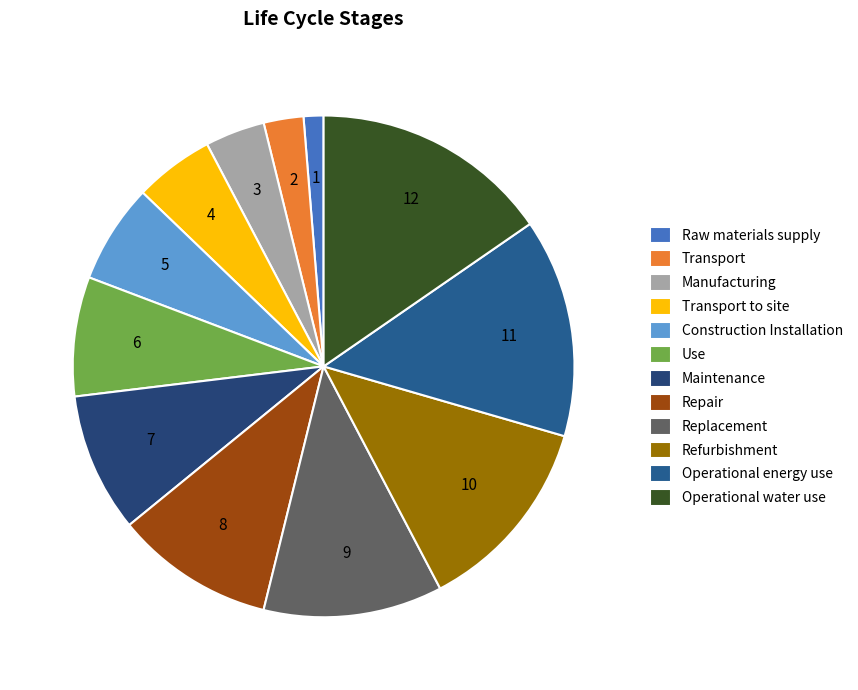

Rank the categories by value from highest to lowest.

Operational water use, Operational energy use, Refurbishment, Replacement, Repair, Maintenance, Use, Construction Installation, Transport to site, Manufacturing, Transport, Raw materials supply